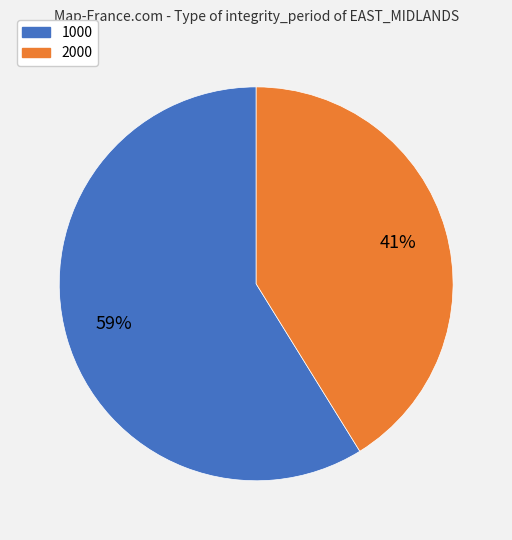

Which slice is the smallest?

2000